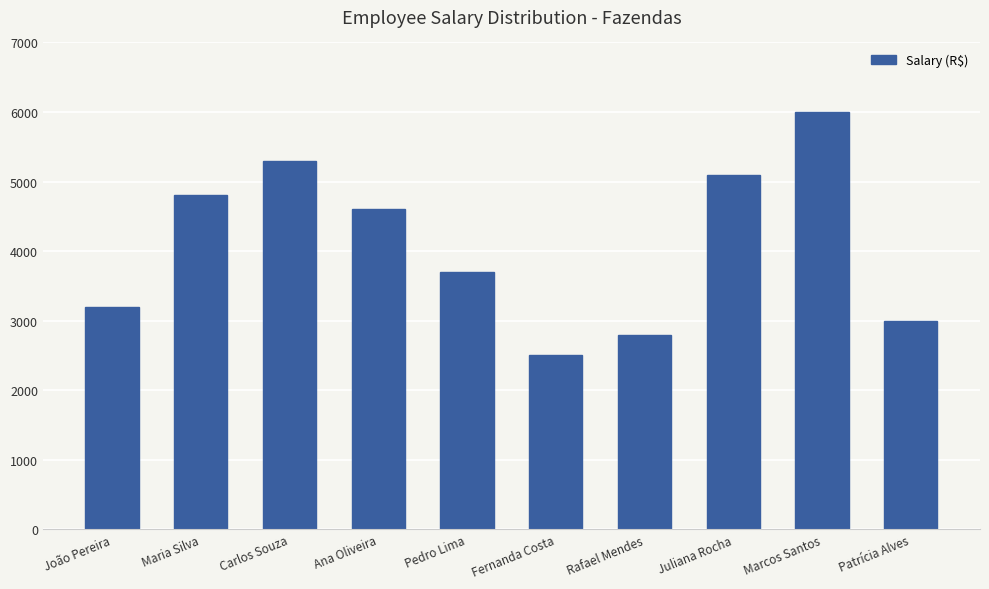

What is the change in value from Carlos Souza to Juliana Rocha?

-200